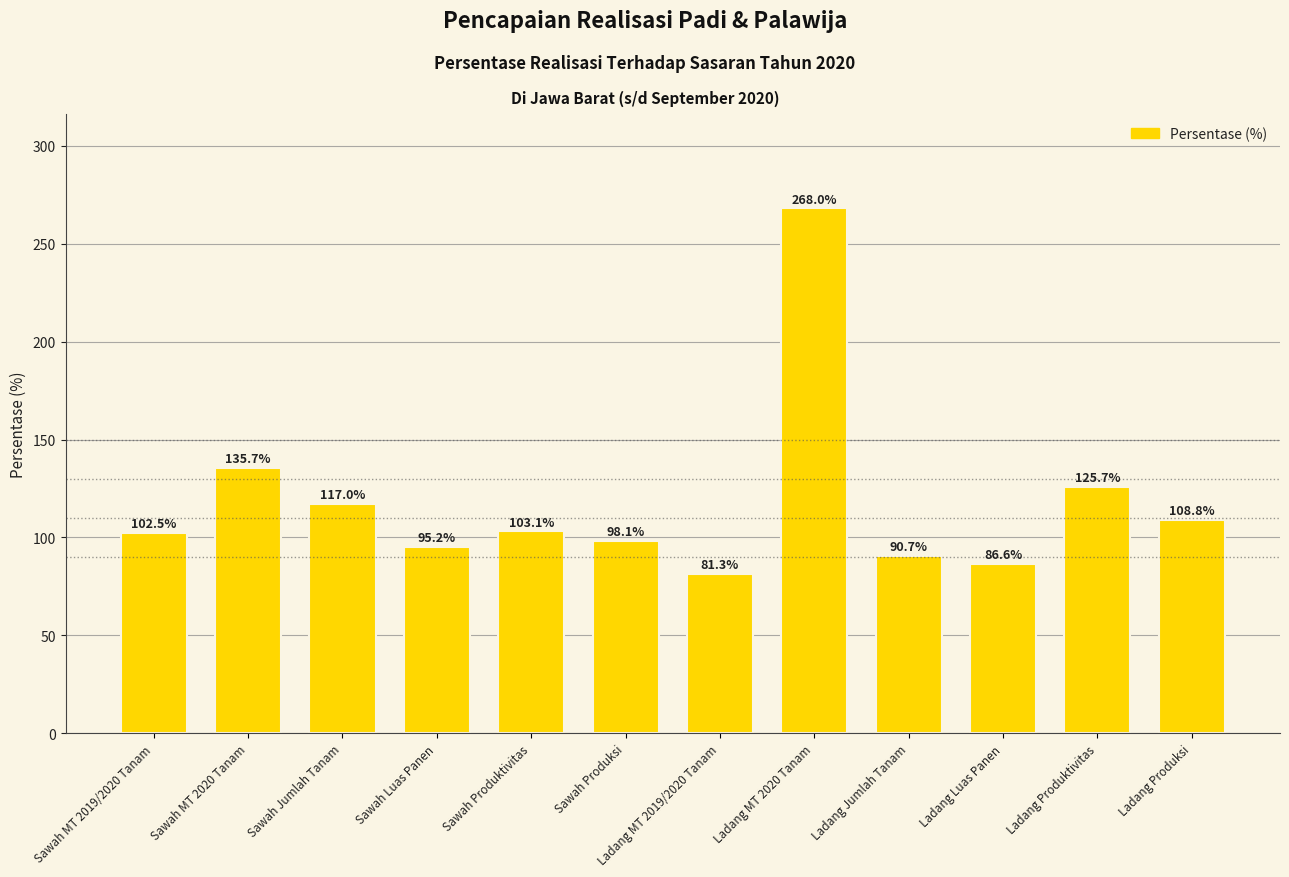

What is the minimum value shown in the chart?

81.3